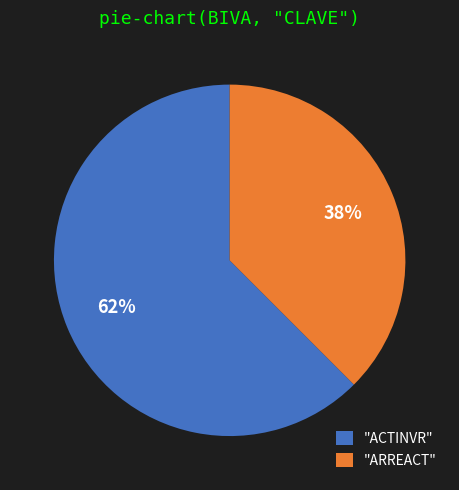

What is the majority slice?

"ACTINVR"